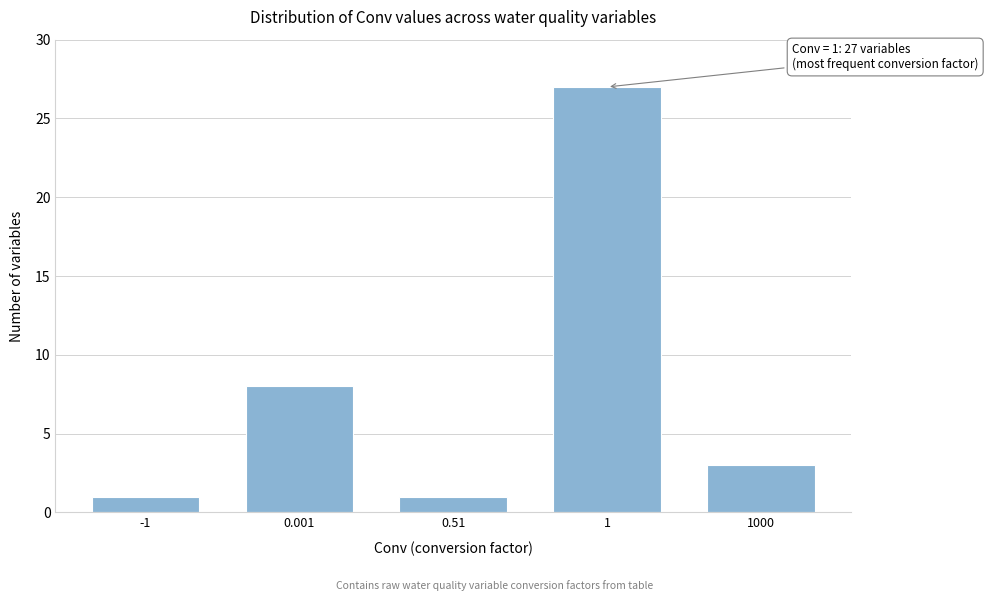

Reading right to left, what are all the values shown in this chart?

3	27	1	8	1